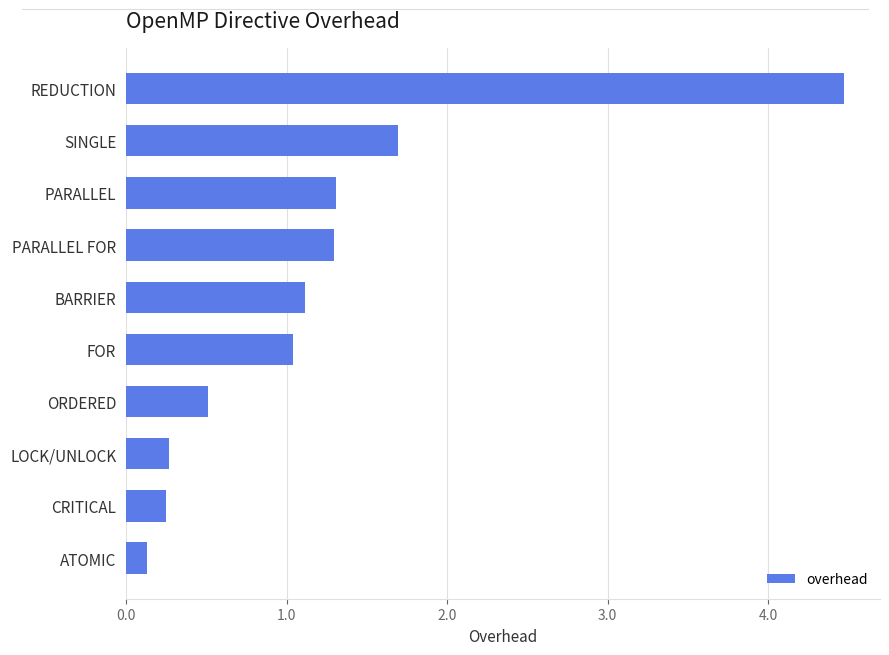

How many bars are there in total?

10